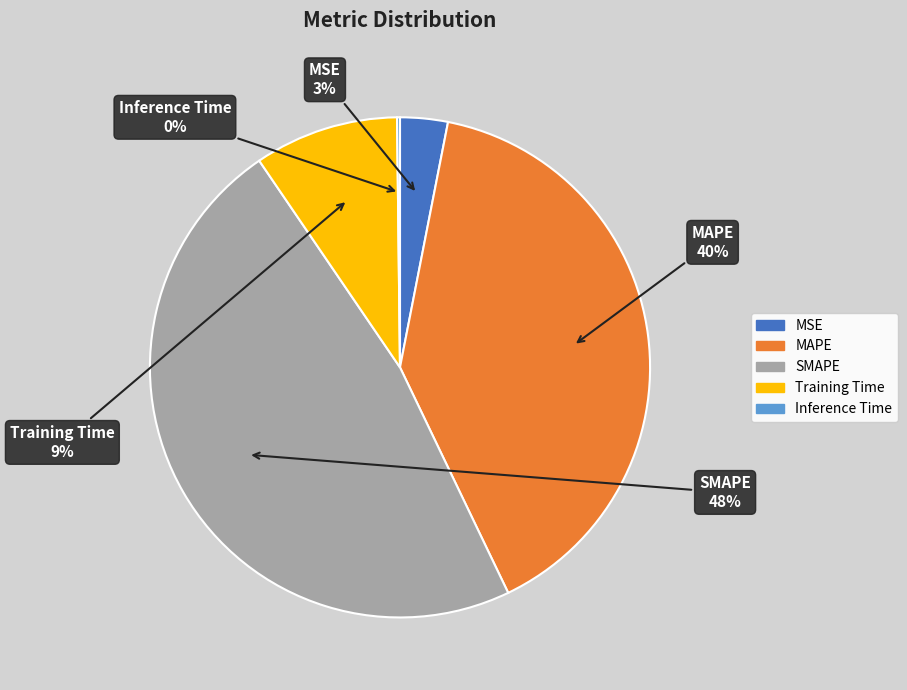

To the nearest percent, what portion does MSE represent?

3%